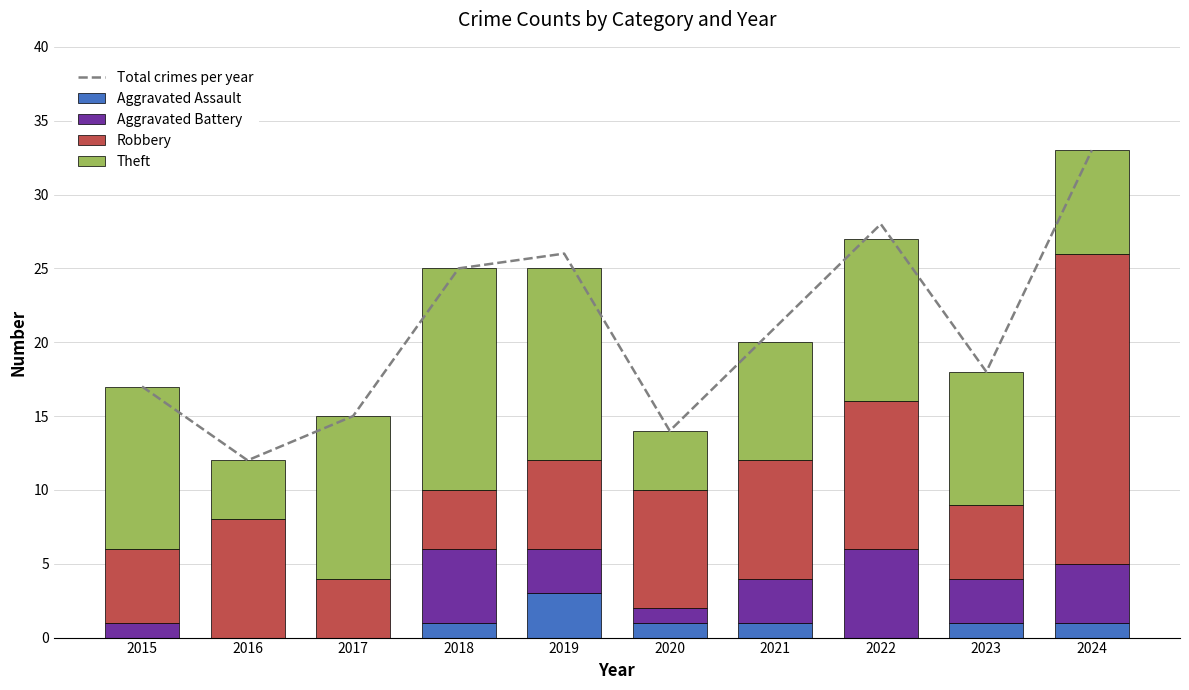

How many values in the Aggravated Assault series are below 1?

4